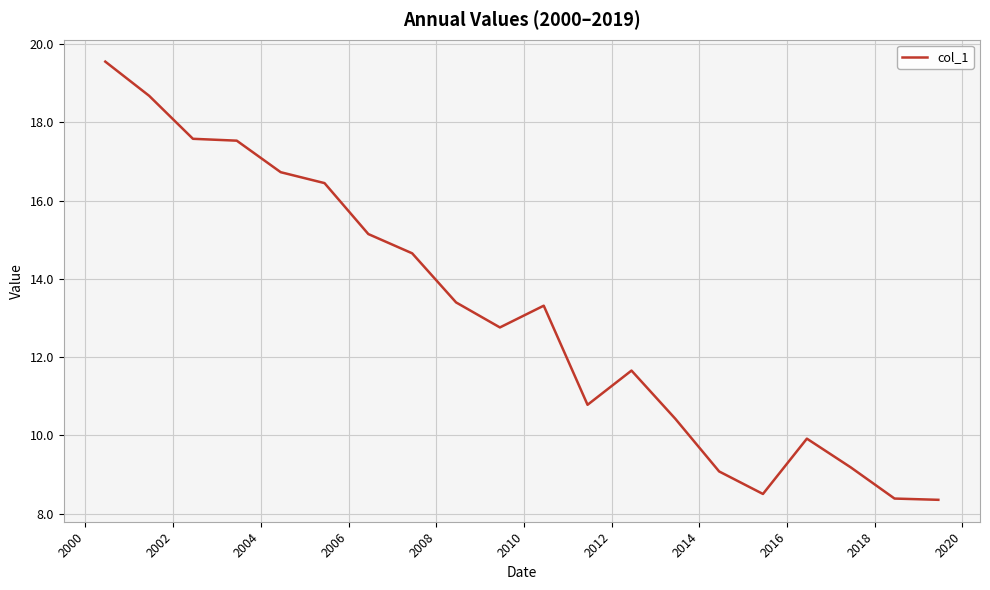

What is the greatest value displayed?

19.5